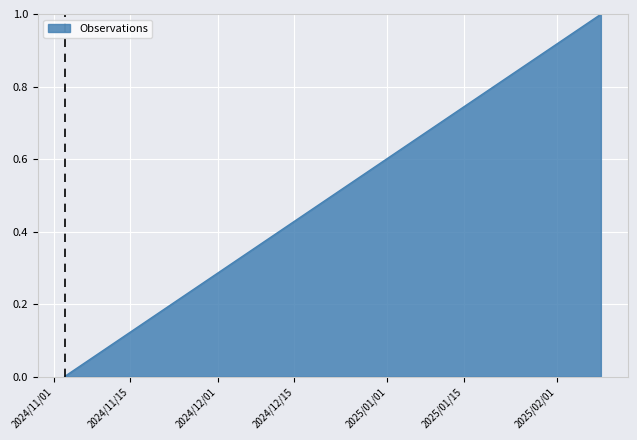

What is the sum of the values at 2024-11-03 and 2025-02-09?

1.0